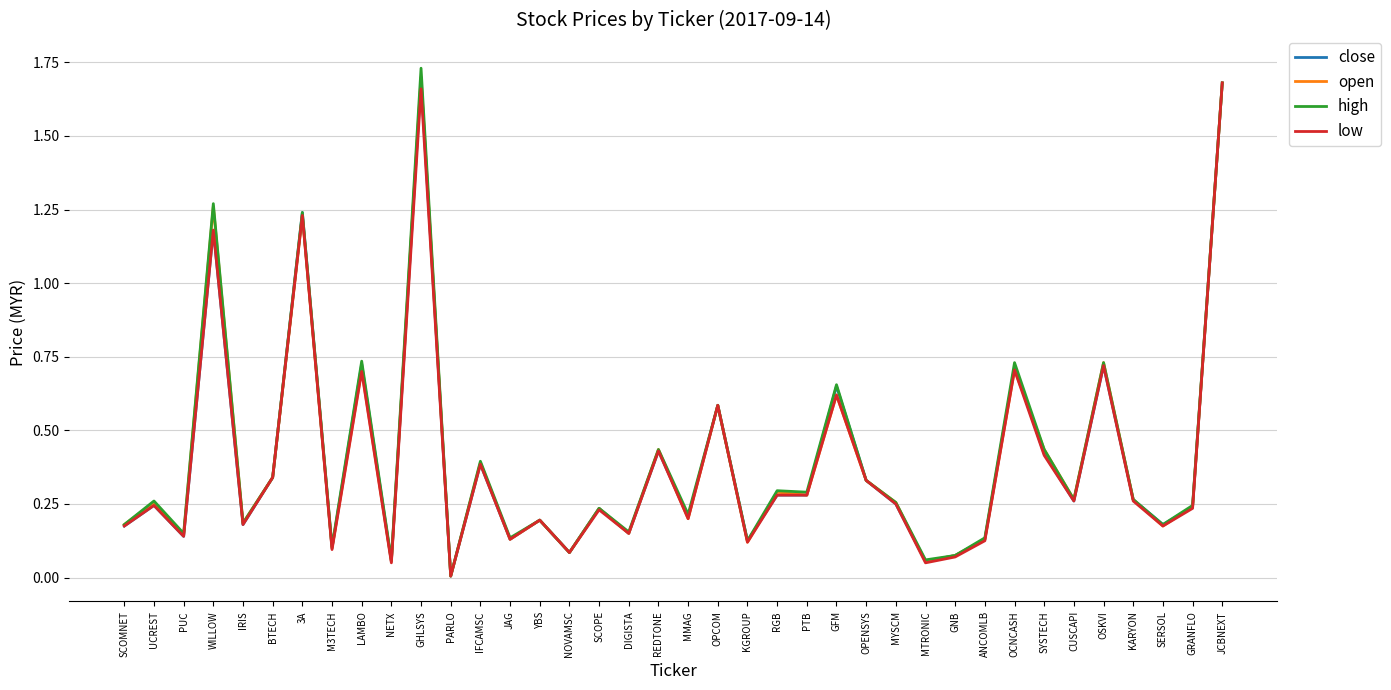

The value of close at OPENSYS is 0.3. True or false?

True